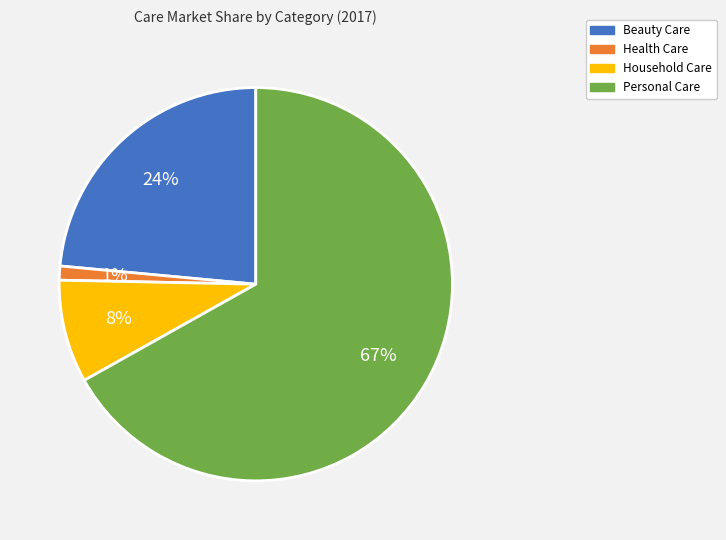

Is there any slice that represents more than half of the pie?

Yes